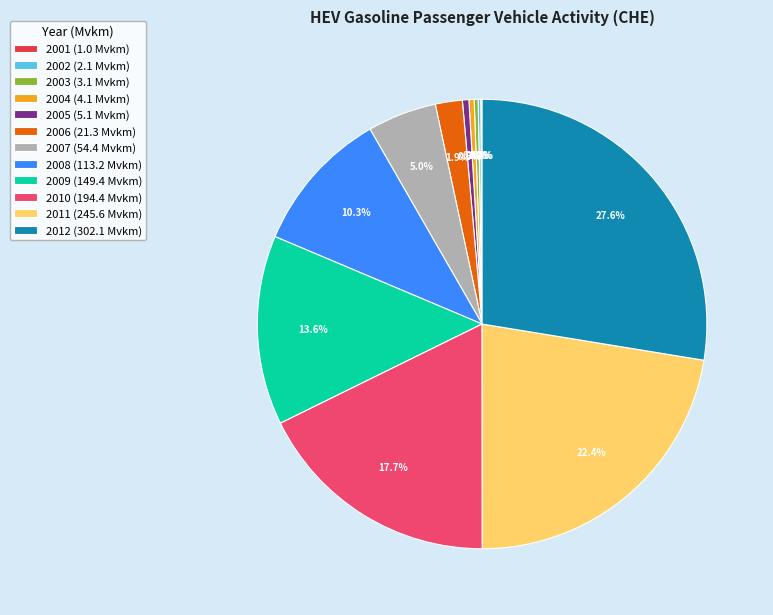

Between 2012 (302.1 Mvkm) and 2008 (113.2 Mvkm), which is larger?

2012 (302.1 Mvkm)